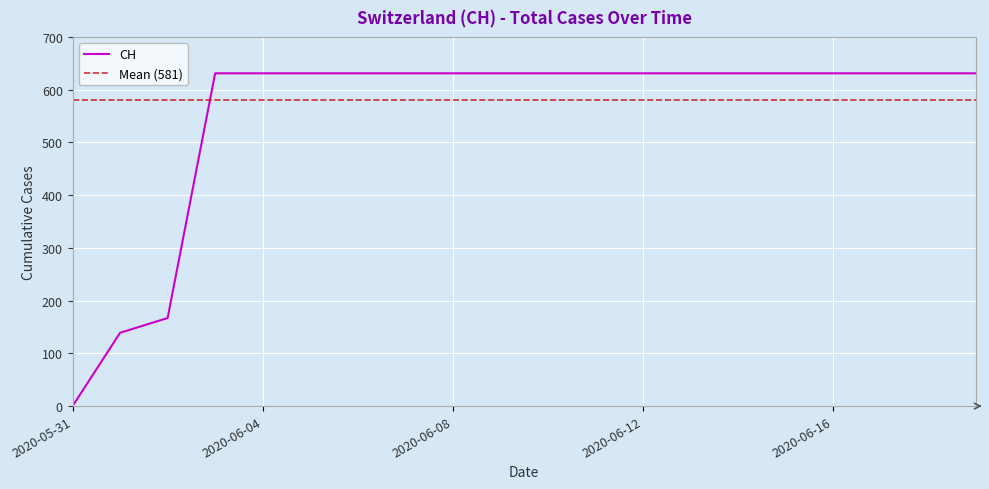

At which label is the value closest to 315?

2020-06-02